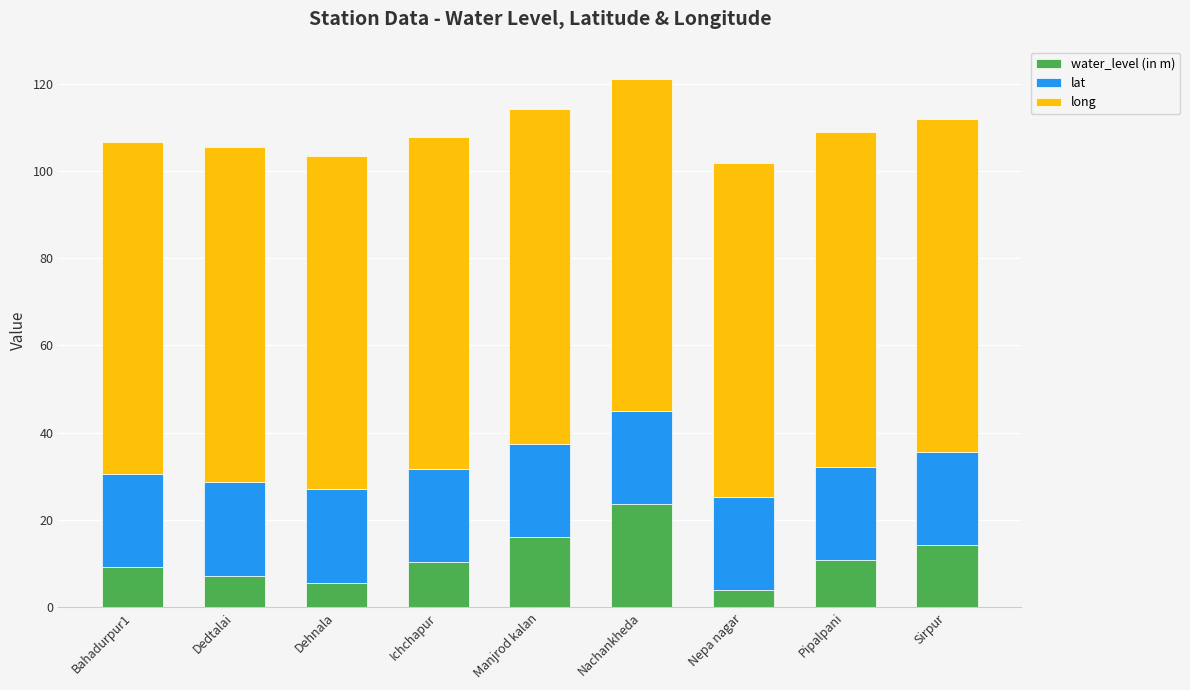

What is the difference between the second highest and minimum values in the water_level (in m) series?

12.2